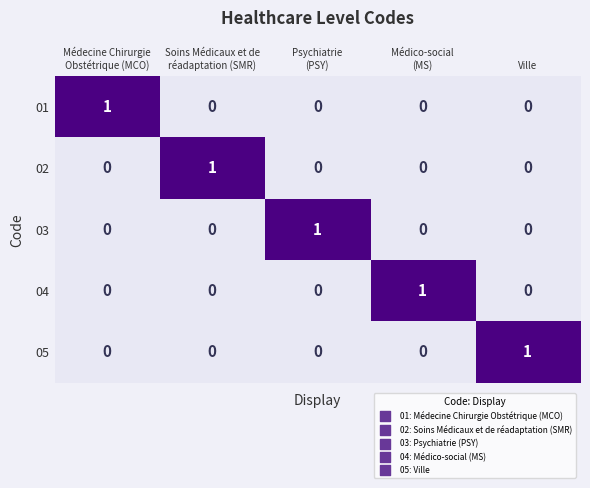

Reading left to right, extract all data points from this chart.

01: 1	0	0	0	0
02: 0	1	0	0	0
03: 0	0	1	0	0
04: 0	0	0	1	0
05: 0	0	0	0	1